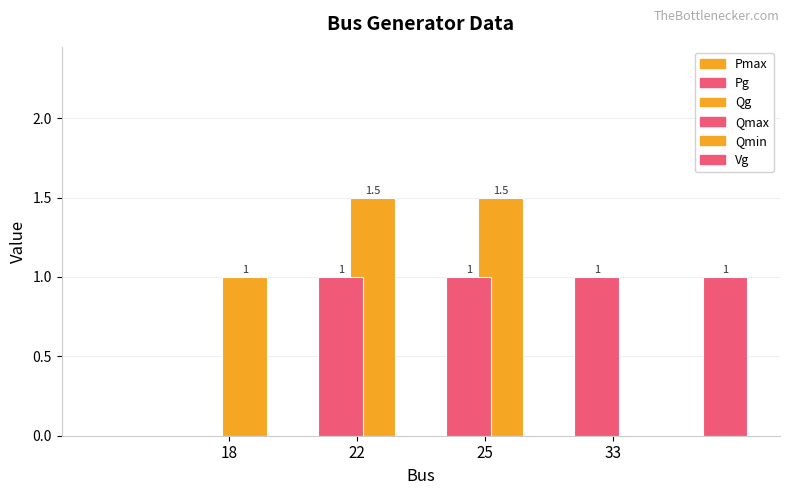

Which series has the widest spread of values?

Pmax